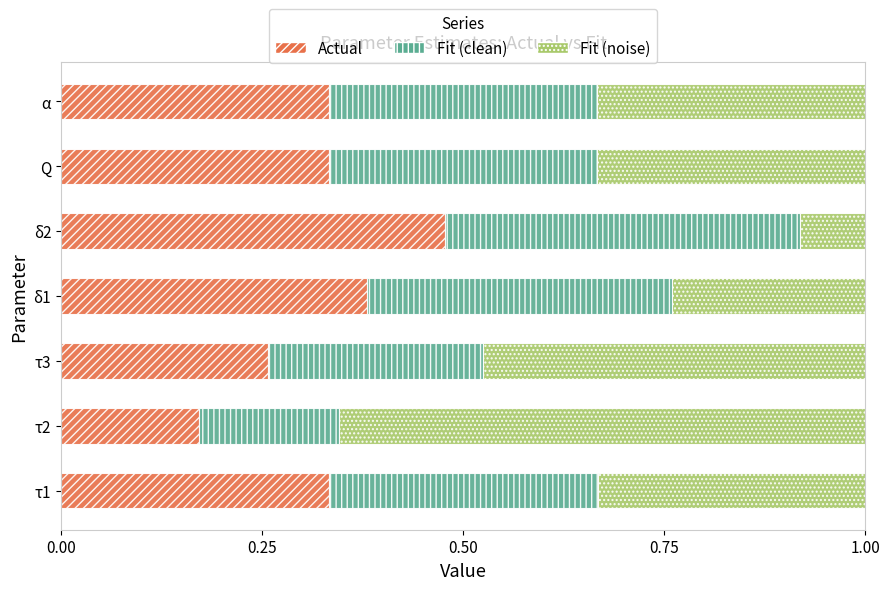

Where is Actual nearest to the value 0?

τ2